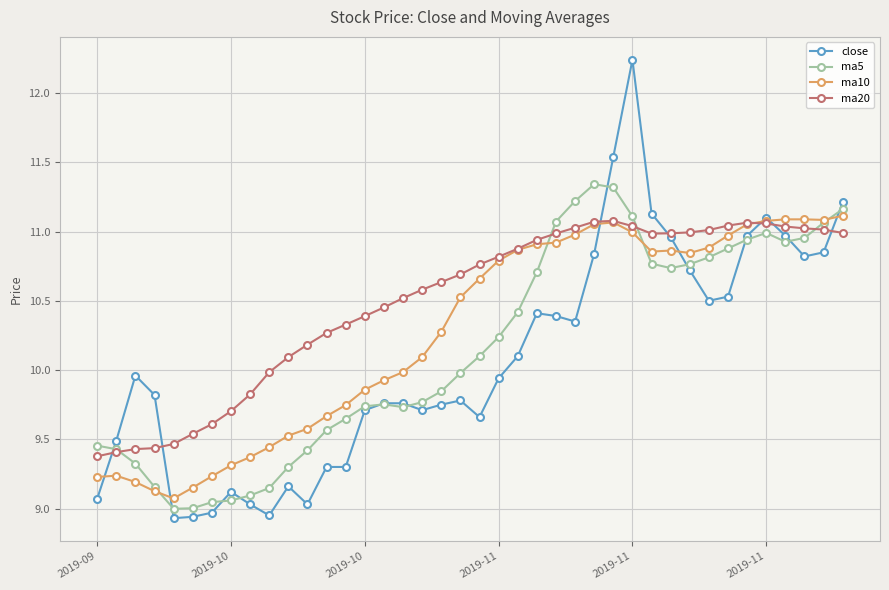

Which series has the largest total across all categories?

ma20